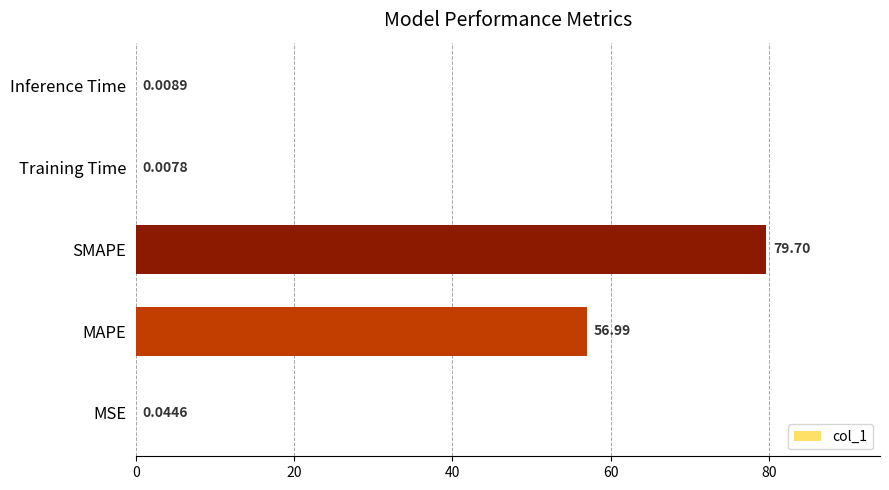

What is the greatest value displayed?

79.7